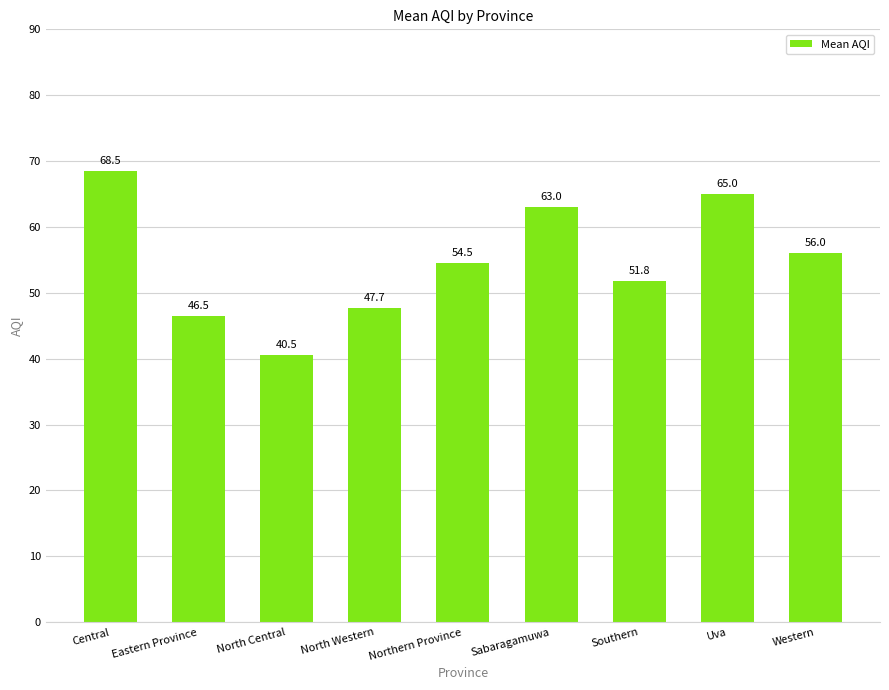

What is the label of the 1st bar from the right?

Western